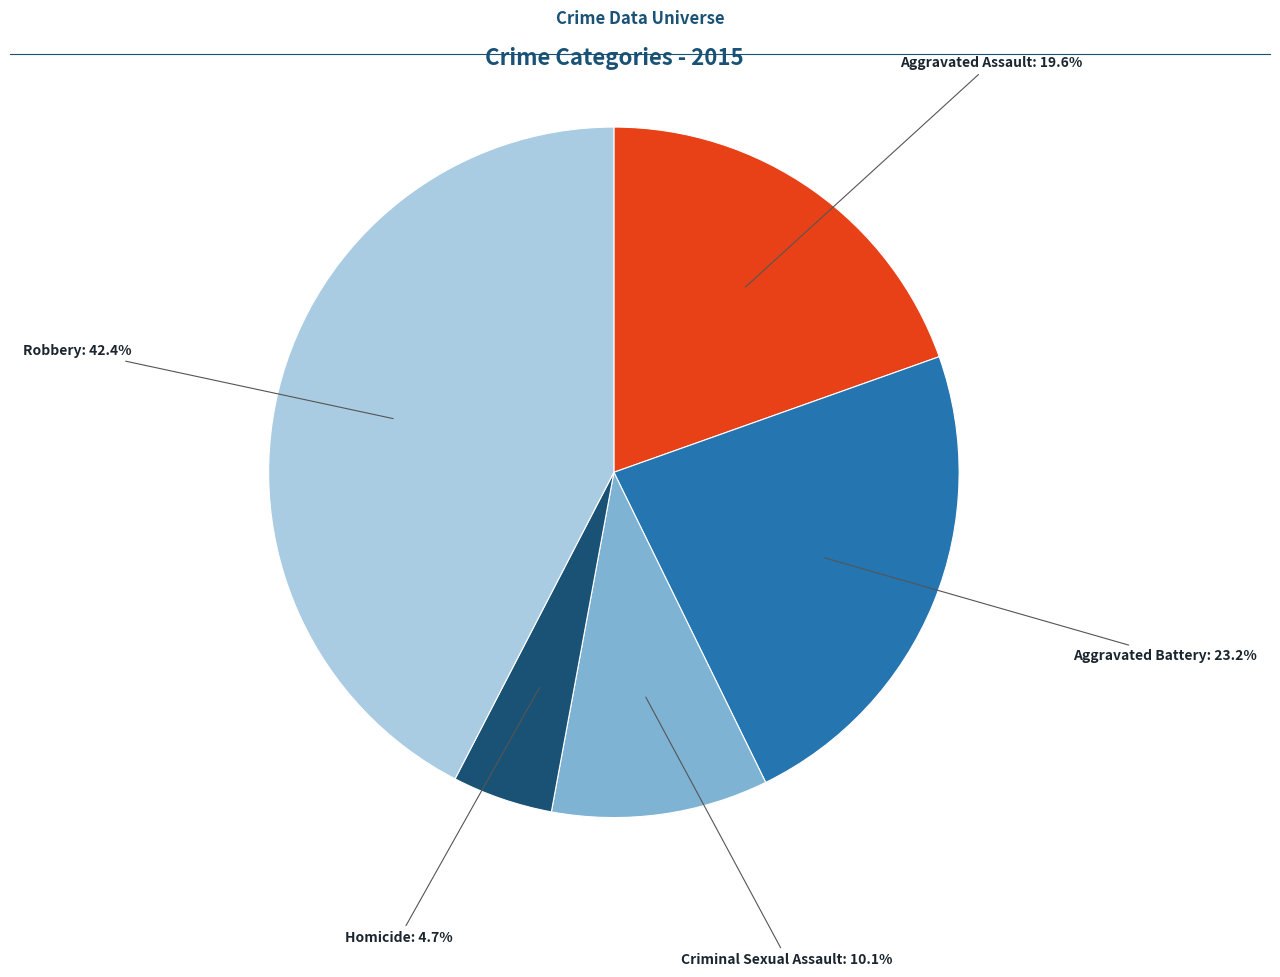

Does any single category account for the majority?

No